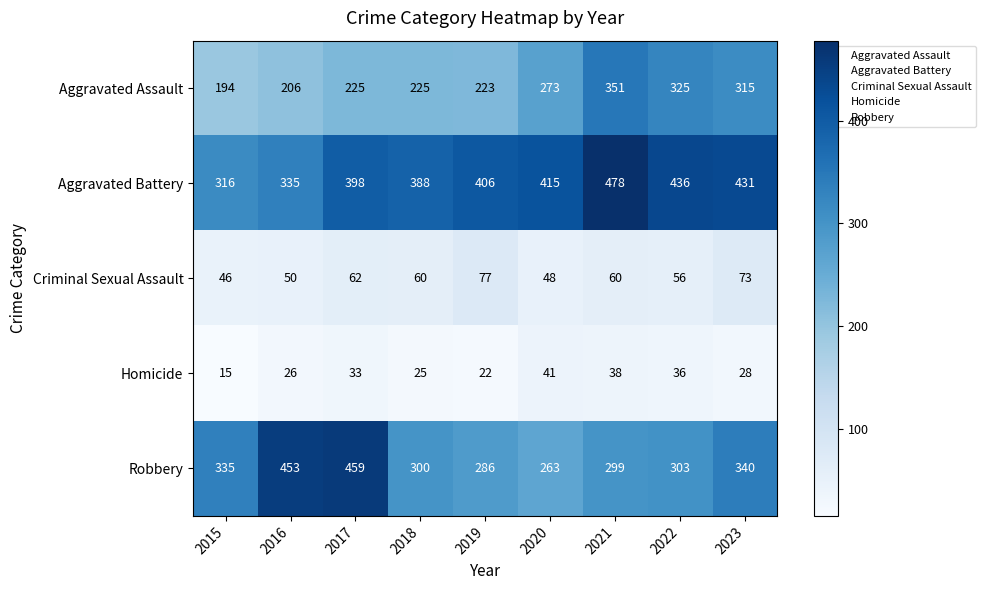

What is the highest value of the Aggravated Battery series?

478